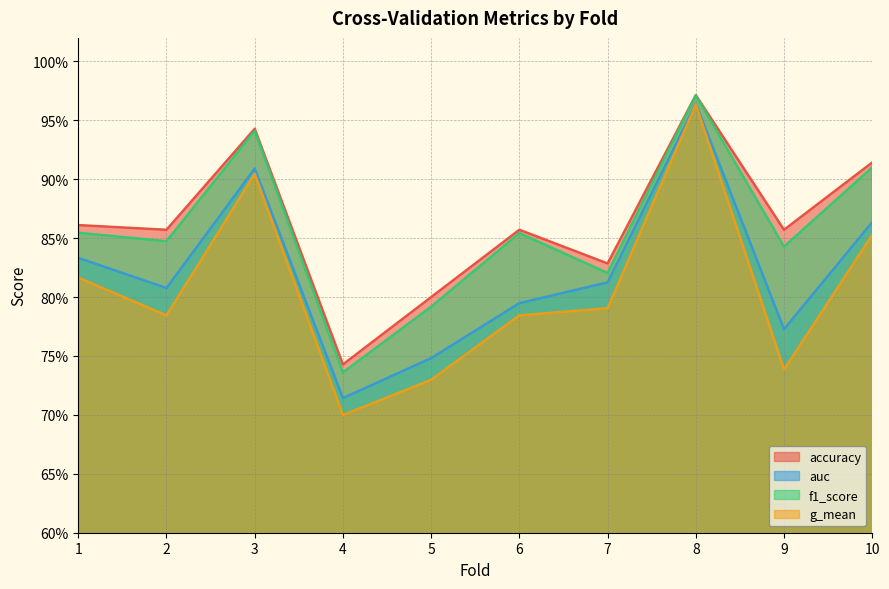

Where is accuracy nearest to the value 0?

4